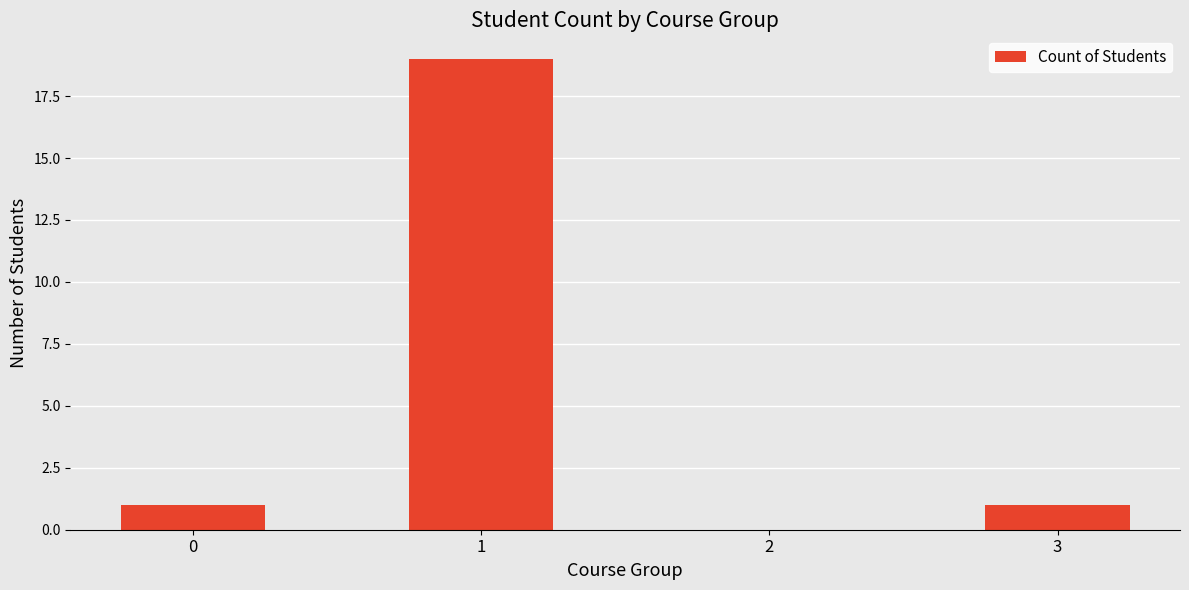

What is the maximum value shown in the chart?

19